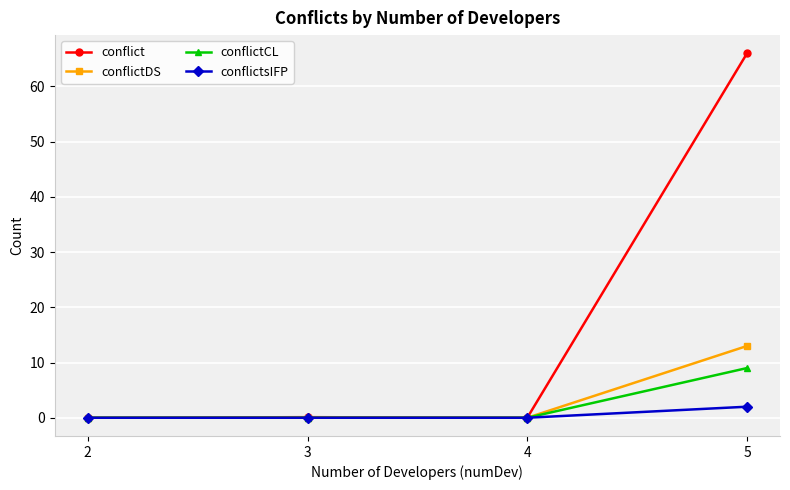

Which series has the widest spread of values?

conflict